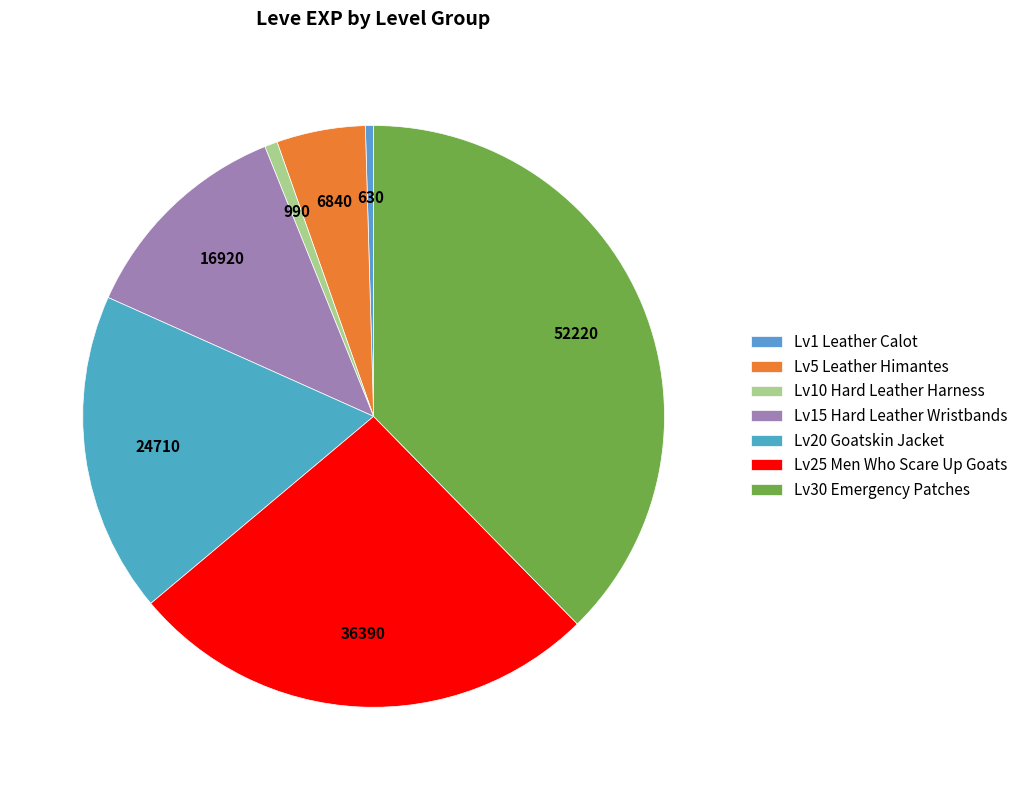

Count the number of slices in the pie.

7